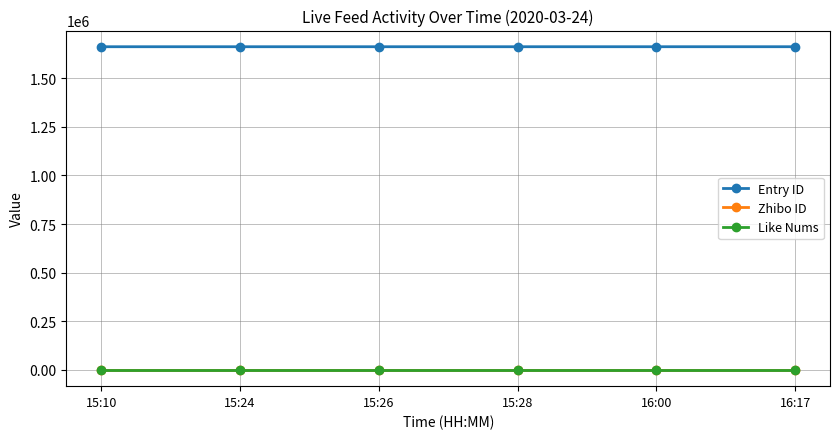

What is the label of the 4th point from the right?

15:26